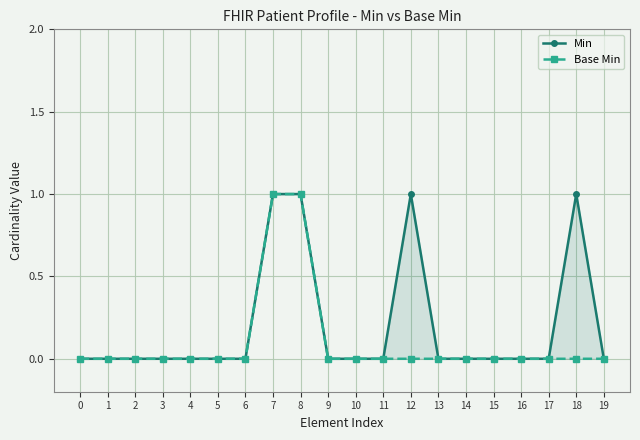

What are all the series names shown in the legend?

Min, Base Min